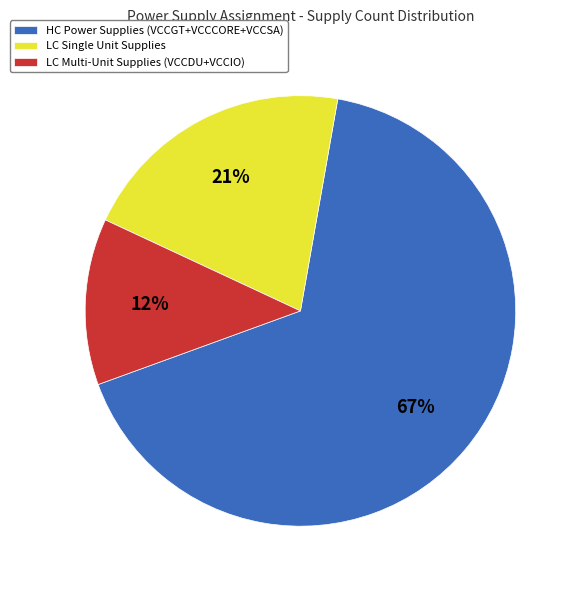

Is the sum of LC Single Unit Supplies and HC Power Supplies (VCCGT+VCCCORE+VCCSA) greater than half?

Yes